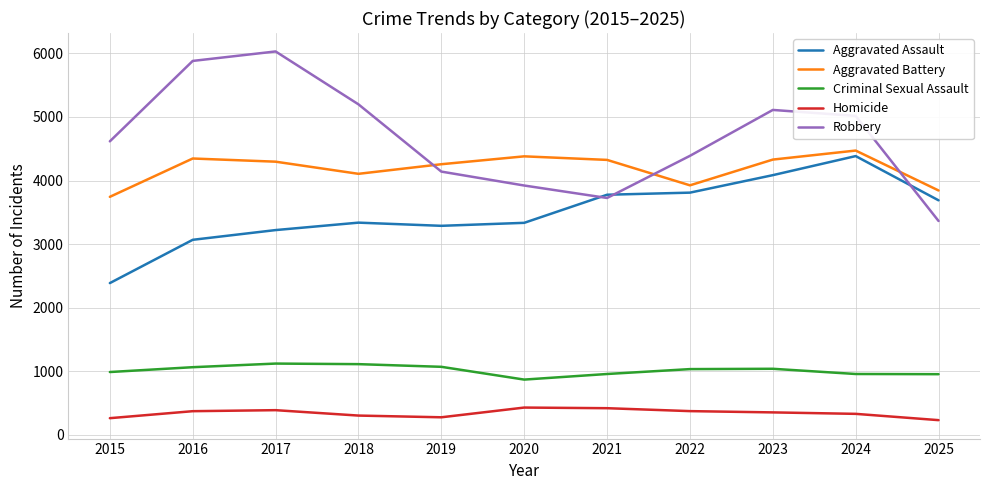

Which series has the largest range (max minus min)?

Robbery